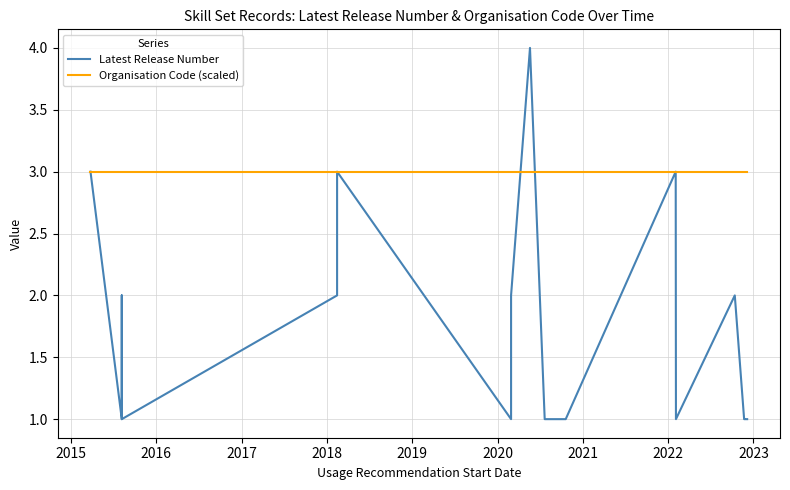

List the series in order of their overall mean, highest first.

Organisation Code (scaled), Latest Release Number